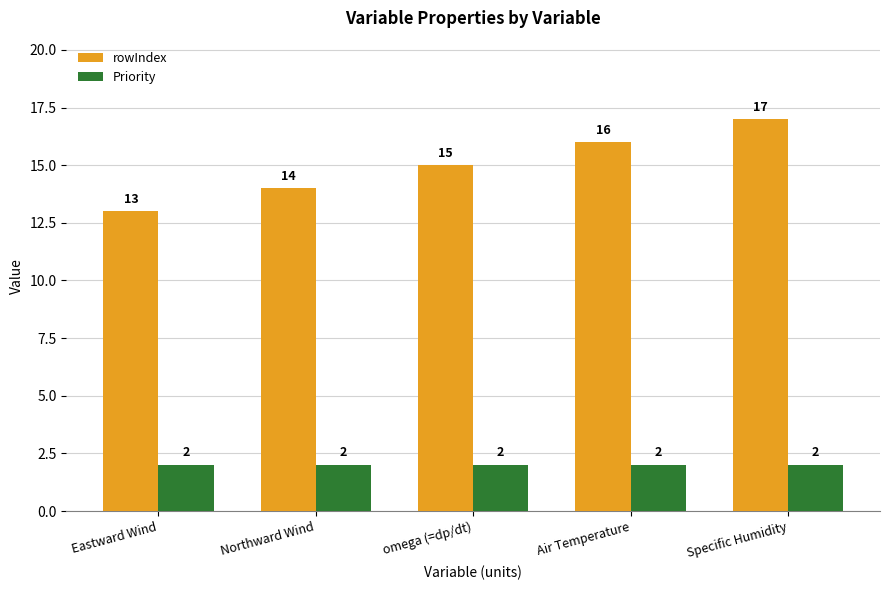

What is the label of the 3rd bar from the right?

omega (=dp/dt)